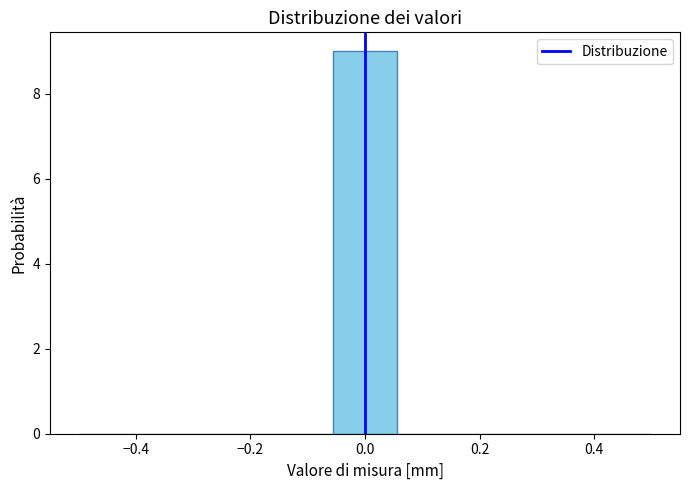

Reading left to right, transcribe this chart: for each bar, give the range it covers on the x-axis and its height. Neither the bar edges nor the heights are printed on the chart, so give them approximately, as read against the axes.

-0.50 to -0.38: 0
-0.38 to -0.28: 0
-0.28 to -0.16: 0
-0.16 to -0.06: 0
-0.06 to 0.06: 9
0.06 to 0.16: 0
0.16 to 0.28: 0
0.28 to 0.38: 0
0.38 to 0.50: 0